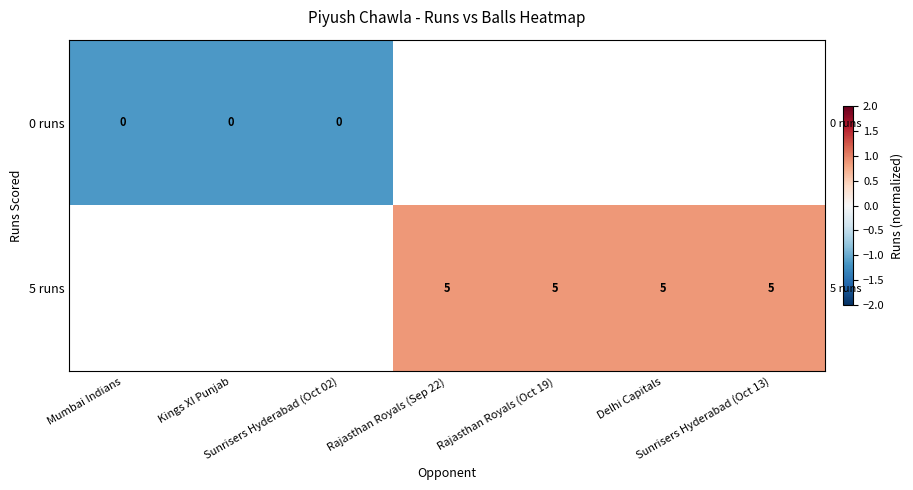

At which label does 5 runs first exceed 0?

Rajasthan Royals (Sep 22)